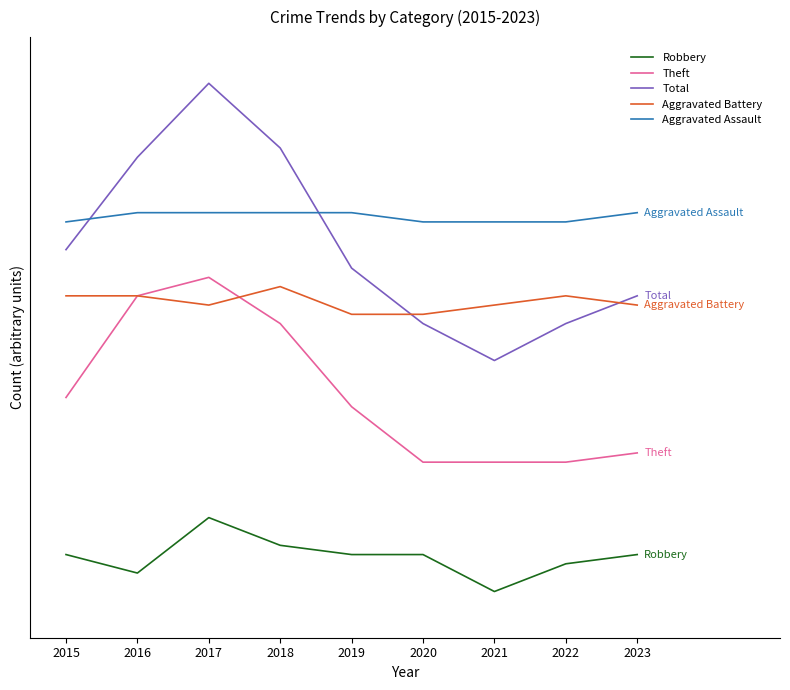

At which label does Theft reach its peak?

2017